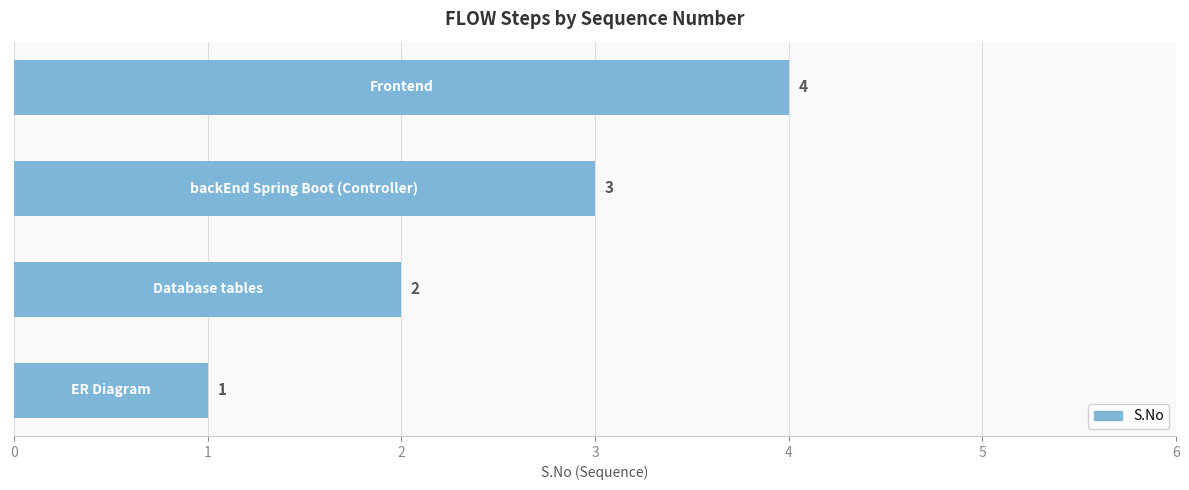

What is the greatest value displayed?

4